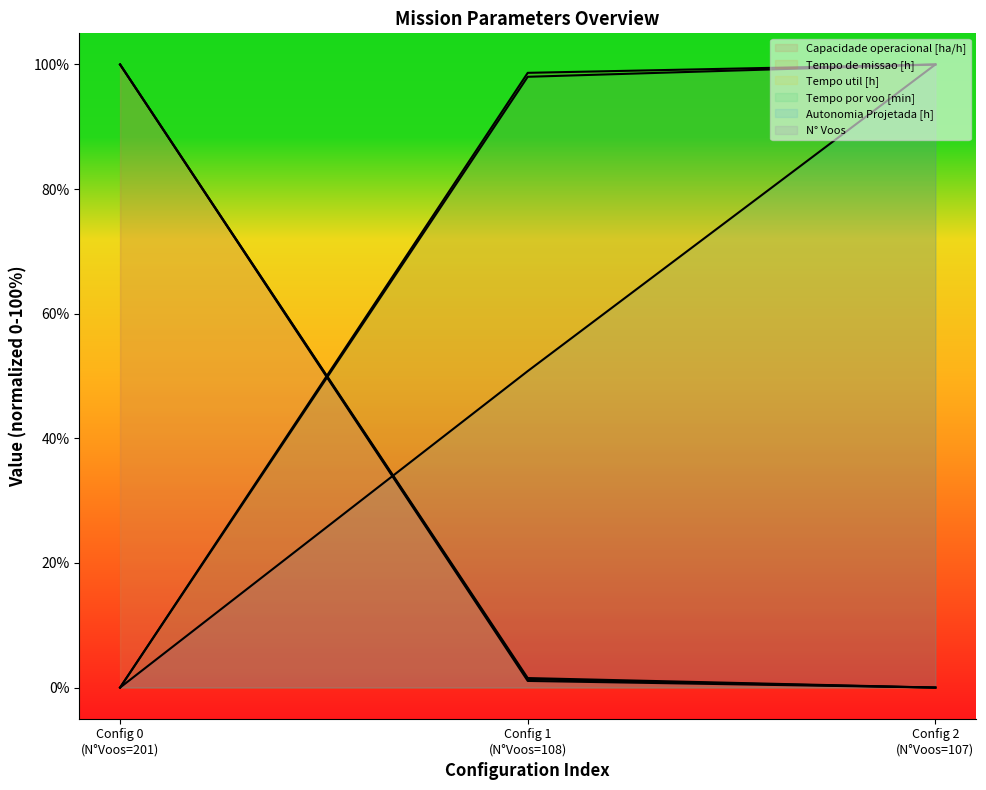

How many lines are shown in the chart?

6